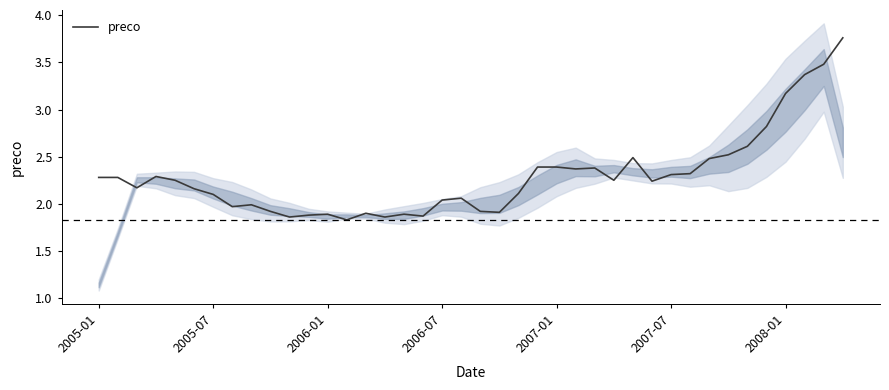

How many interior local peaks (higher than both neighbors) does the data have?

8